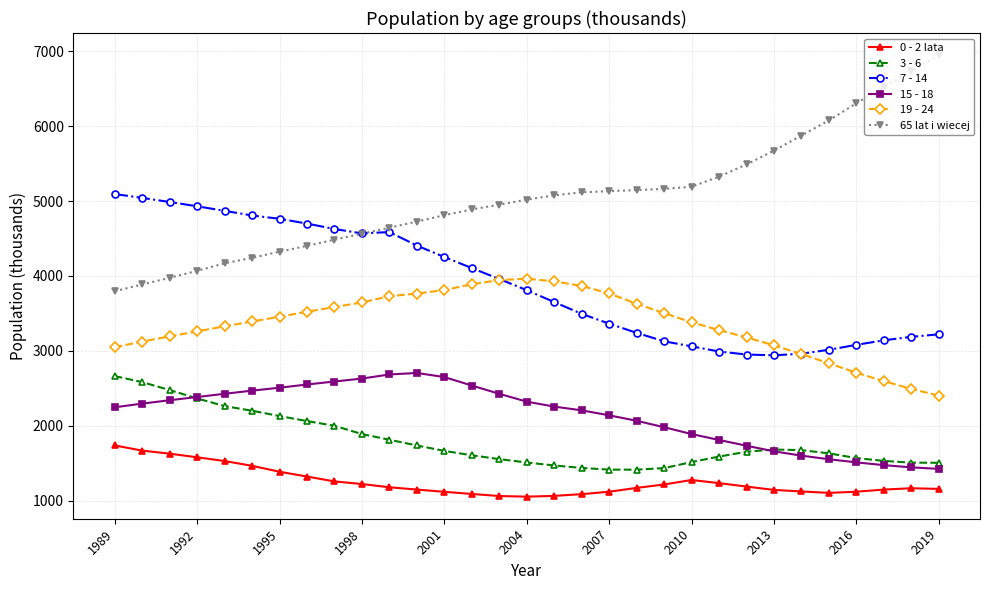

True or false: 3 - 6 and 19 - 24 cross at least once.

False